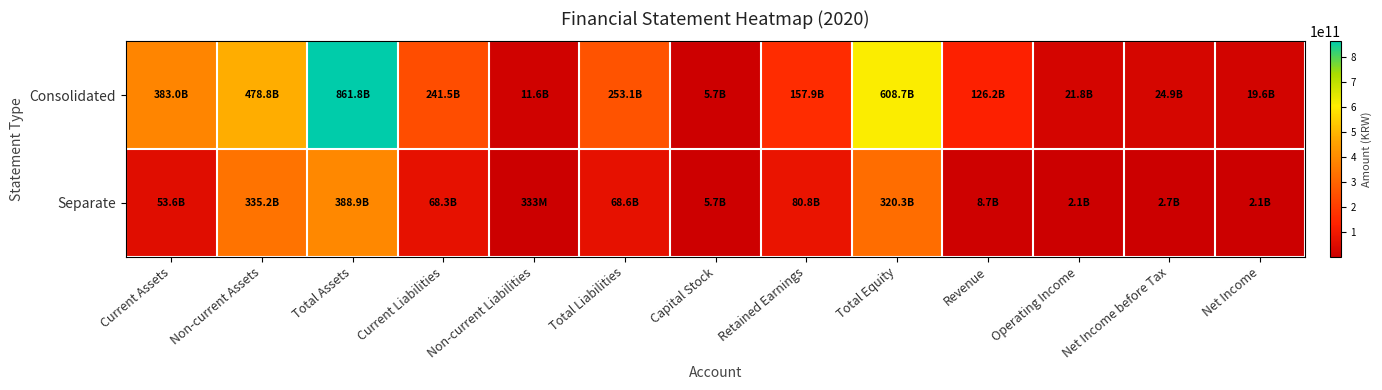

How many distinct data groups are displayed?

2